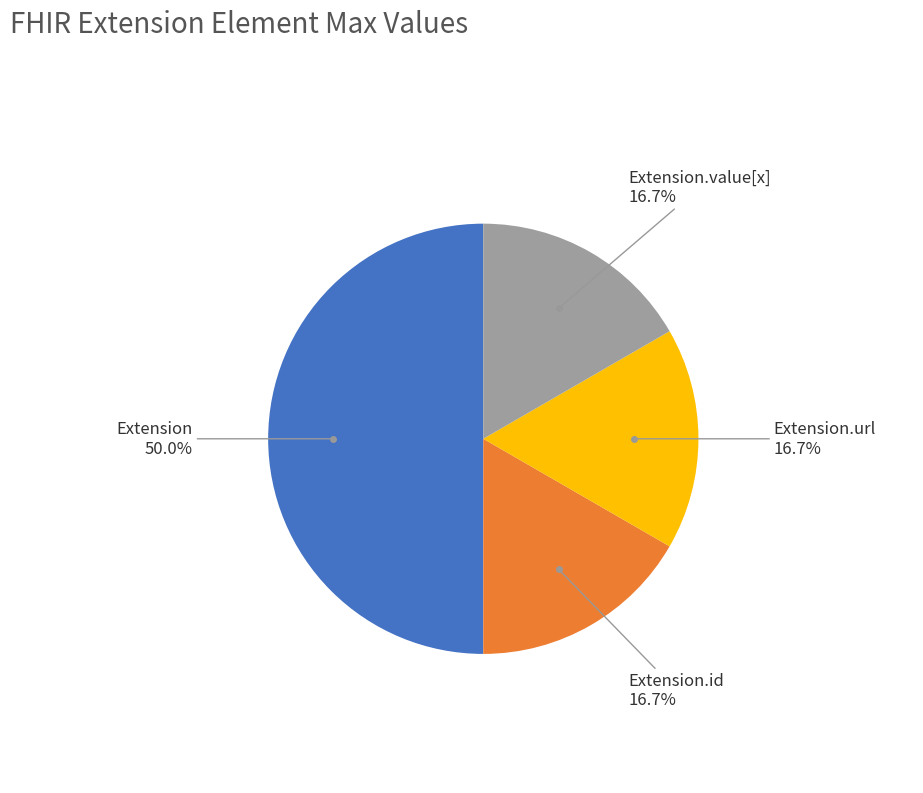

How many segments does this pie chart have?

4